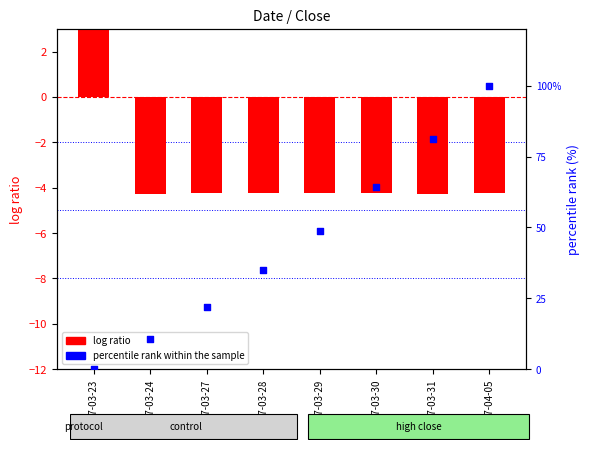

What is the total value across all series at 2017-03-29?

44.7